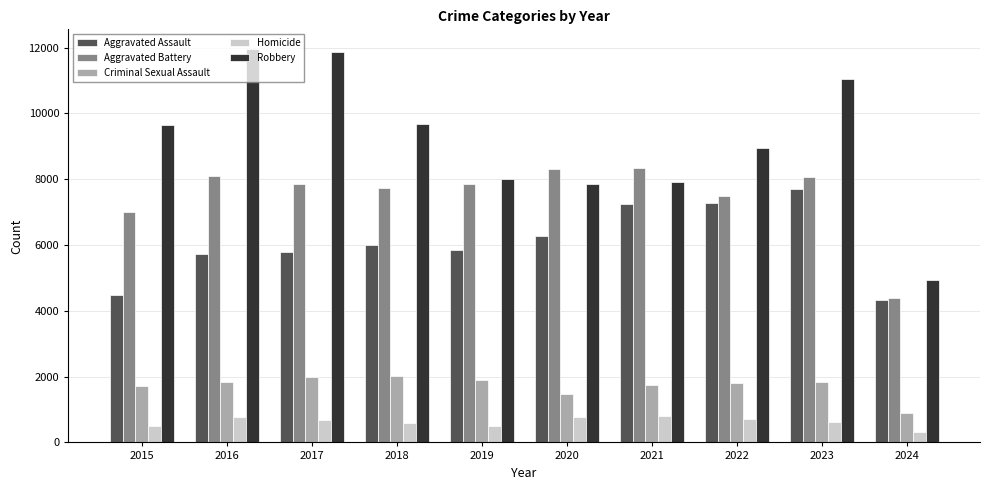

What is the value of the Aggravated Assault bar at the 2nd from the left?

5713